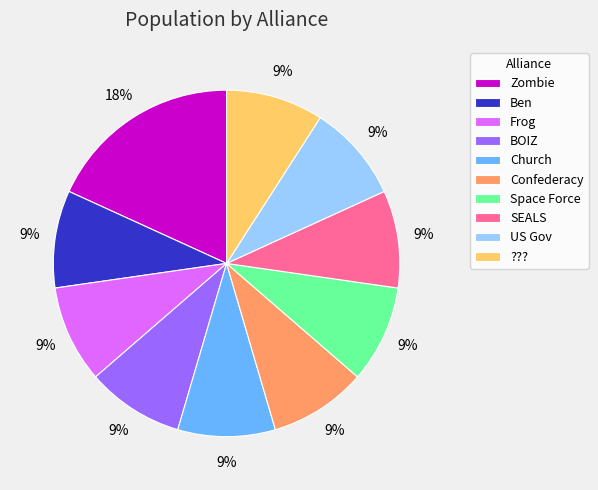

Is it true that BOIZ is 9% of the pie?

True